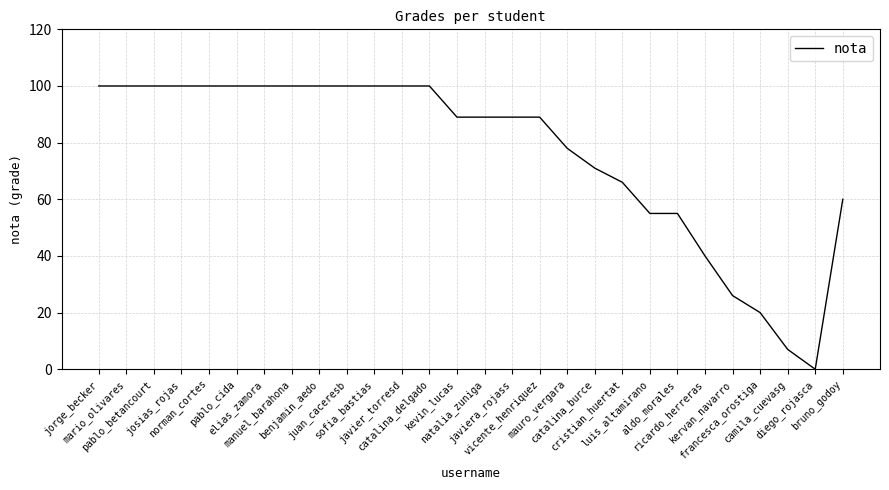

What is the greatest value displayed?

100